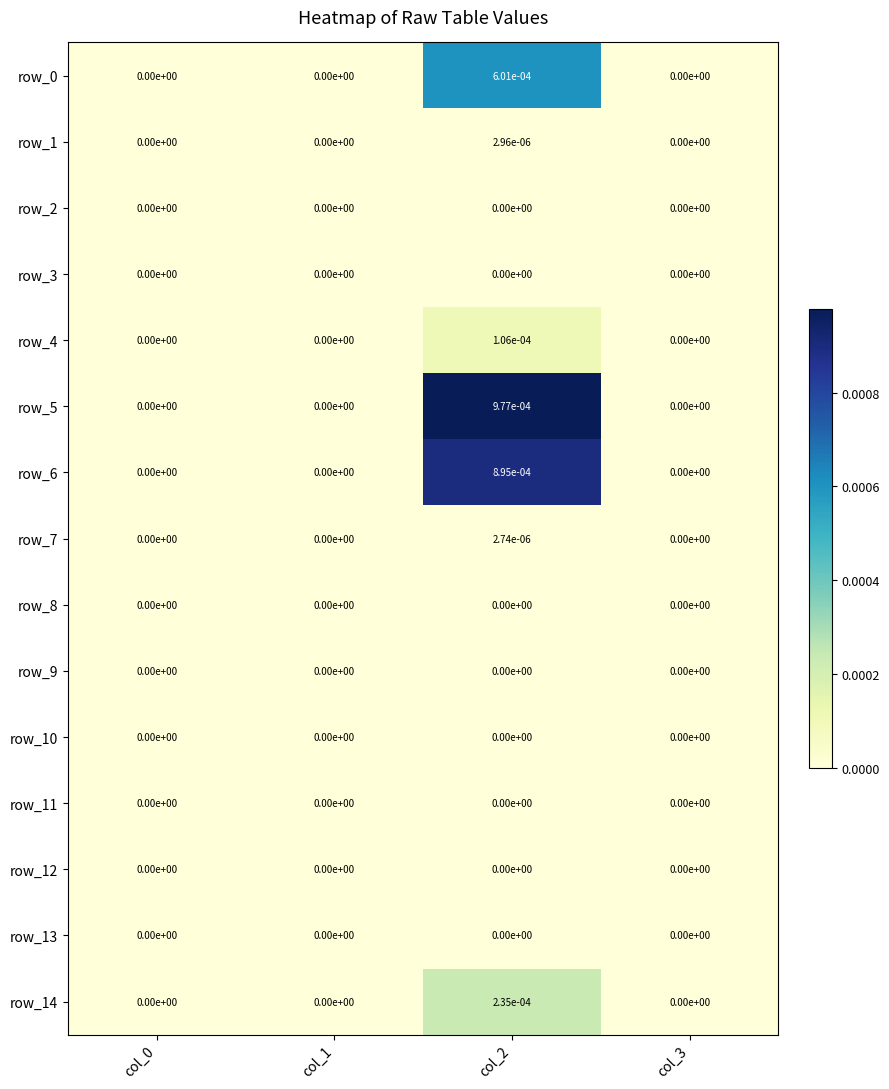

Between col_0 and col_2, which series saw the biggest shift?

row_5